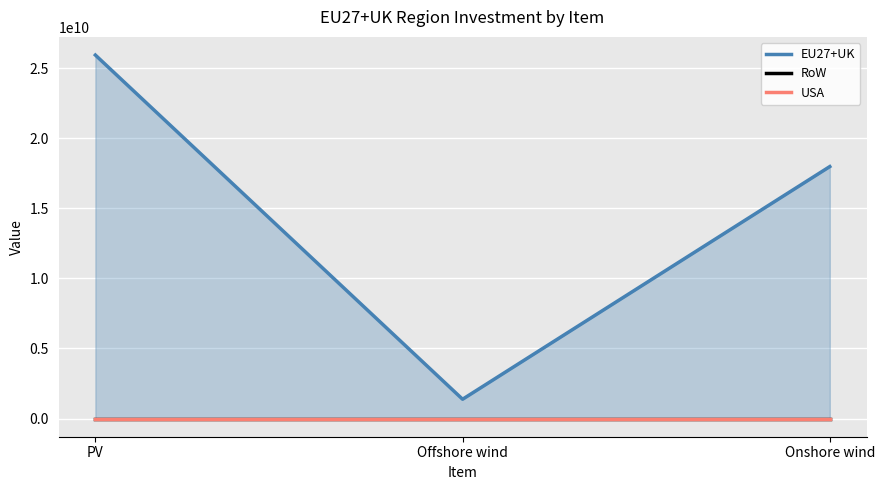

Reading right to left, list all the values displayed in this chart.

EU27+UK: Onshore wind=17980061657.7	Offshore wind=1377486416.2	PV=25937238858.3
RoW: Onshore wind=0.0	Offshore wind=0.0	PV=0.0
USA: Onshore wind=0.0	Offshore wind=0.0	PV=0.0